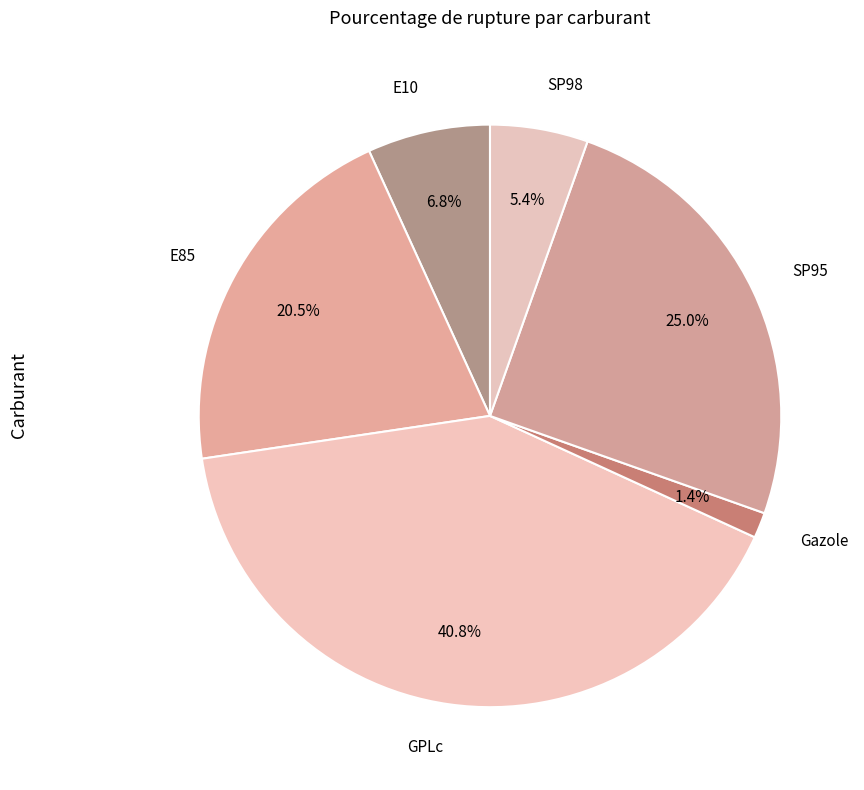

Is it true that SP98 is 5% of the pie?

True